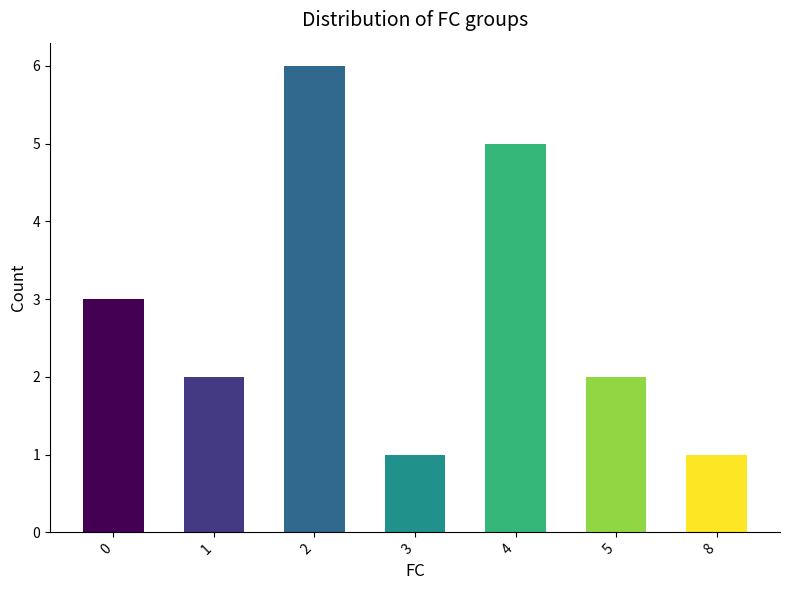

What is the approximate value at 4?

5